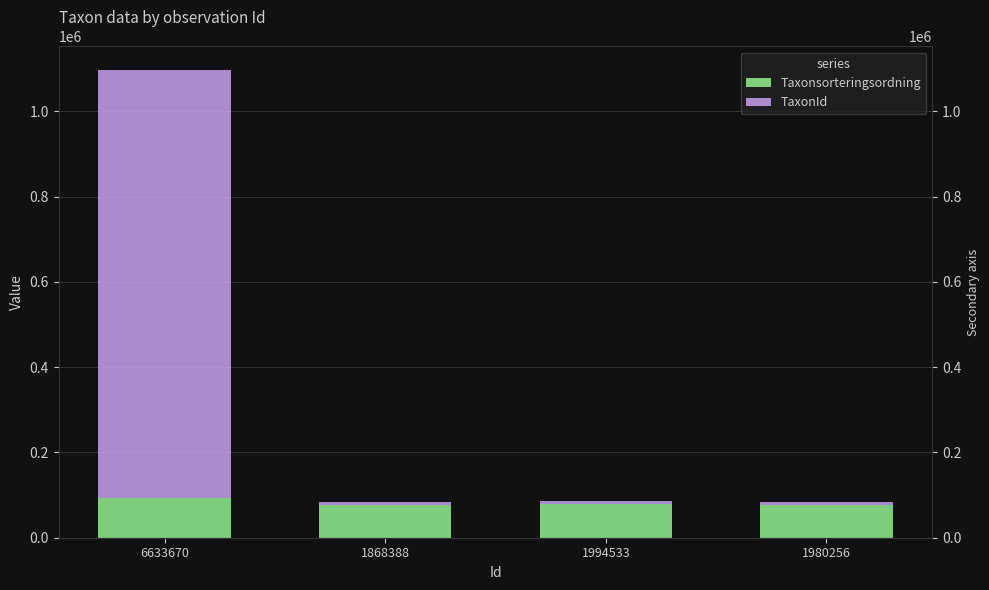

How many bars are there in total?

8